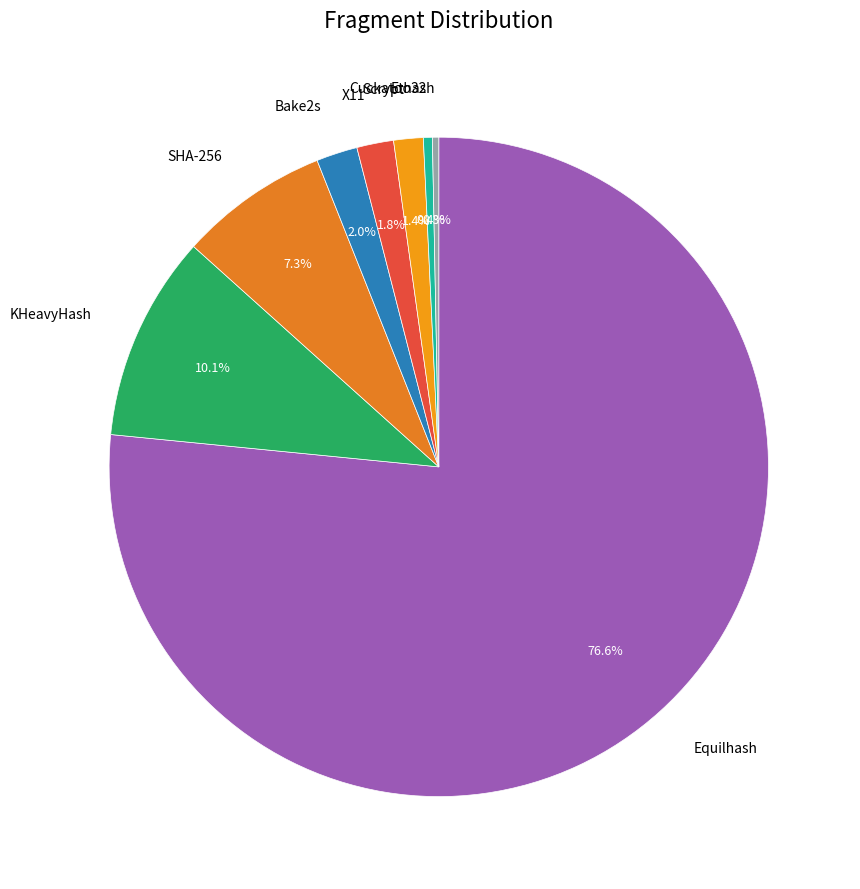

What percentage is NOT represented by Bake2s?

98.0%